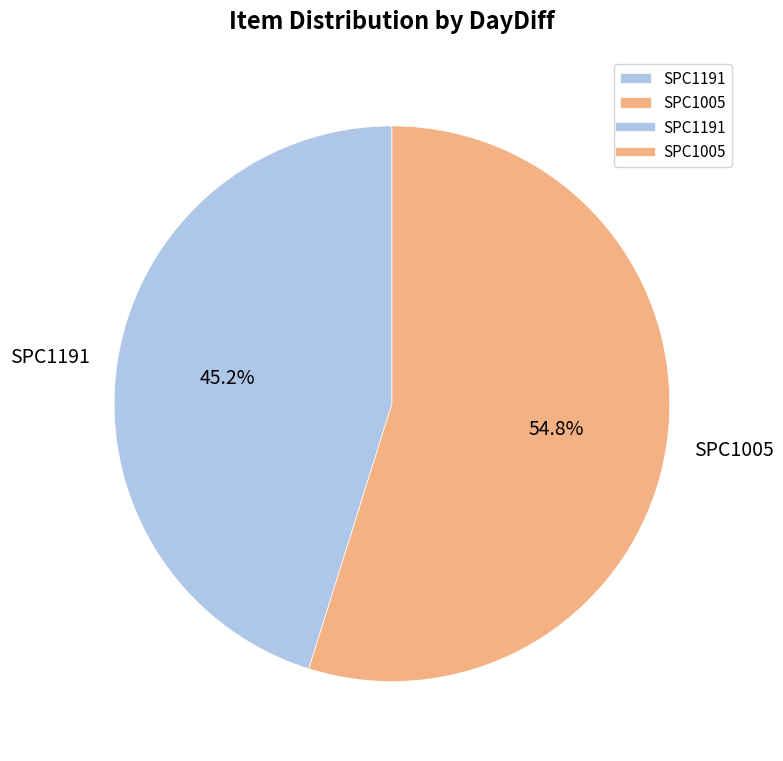

Between SPC1005 and SPC1191, which is larger?

SPC1005